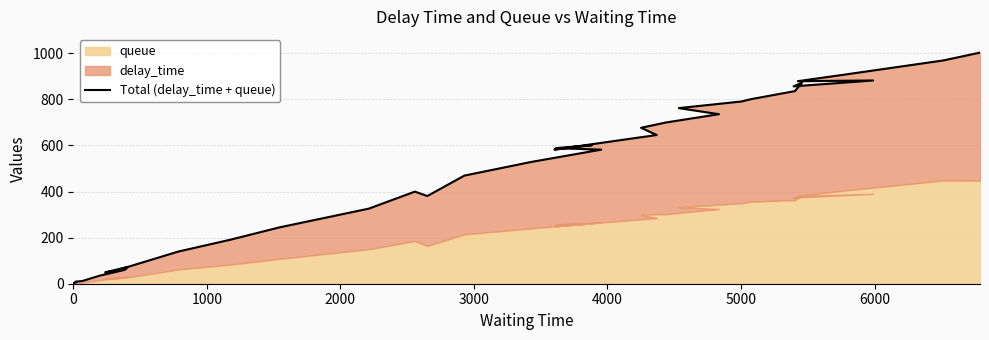

The value at 35 is 881.6. True or false?

True